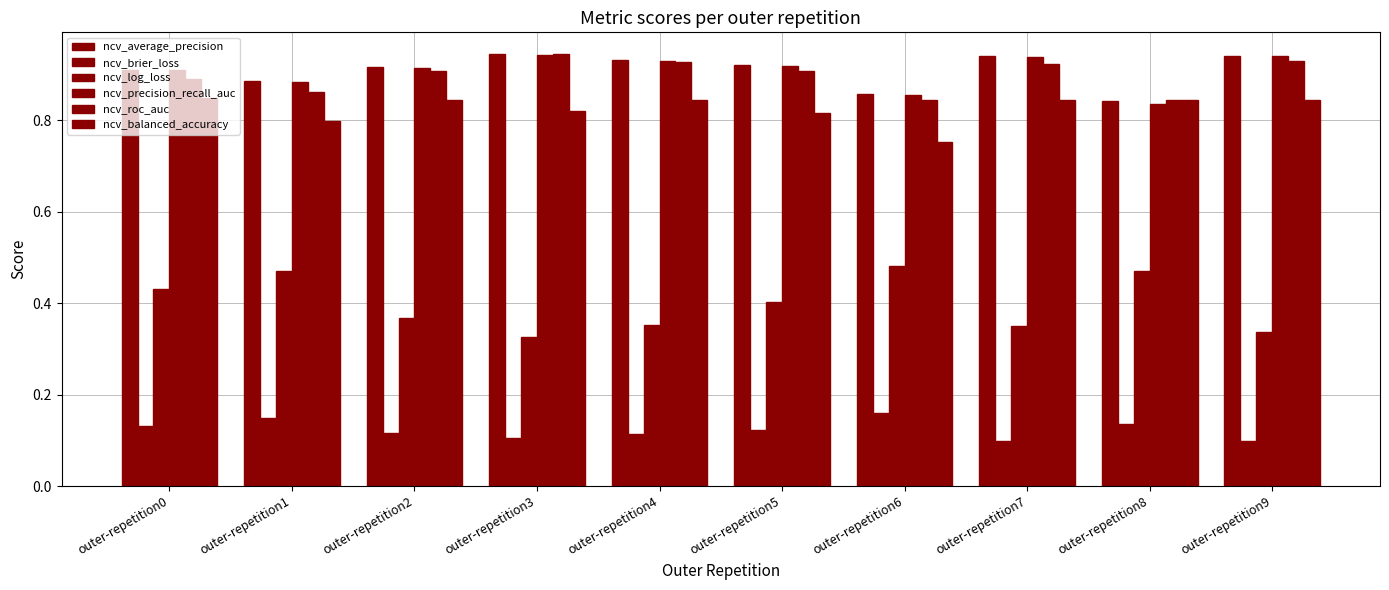

List the labels in order of ncv_average_precision value, smallest first.

outer-repetition8, outer-repetition6, outer-repetition1, outer-repetition0, outer-repetition2, outer-repetition5, outer-repetition4, outer-repetition7, outer-repetition9, outer-repetition3